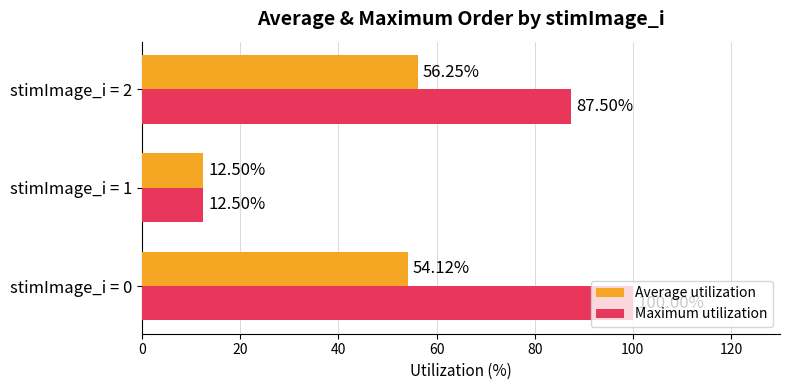

Which series has the largest total across all categories?

Maximum utilization